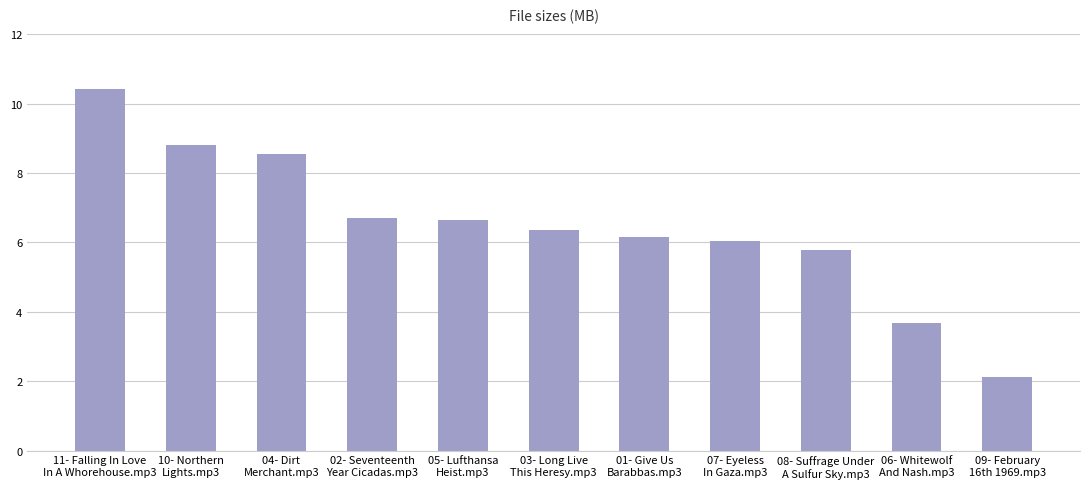

What is the approximate value at 07- Eyeless
In Gaza.mp3?

6.0